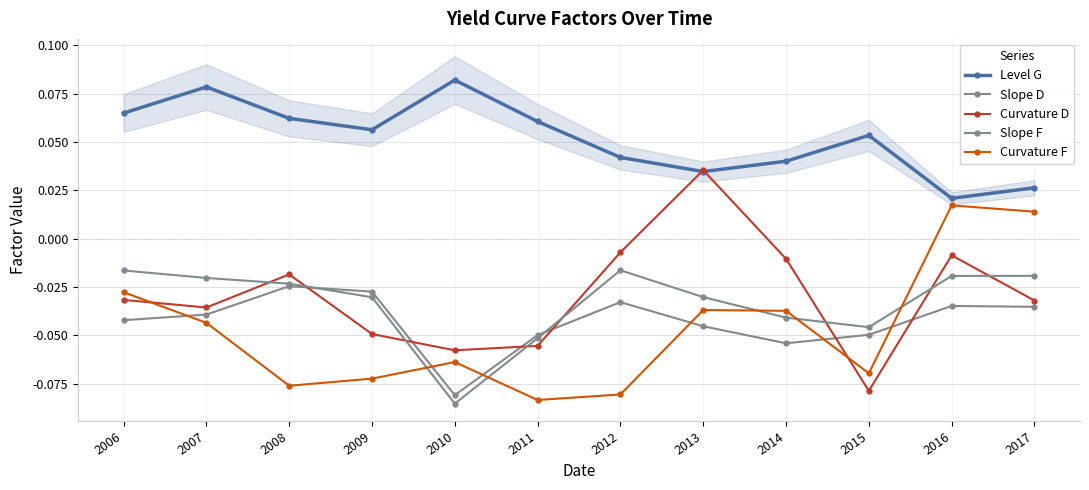

True or false: Curvature F and Slope F intersect in this chart.

True